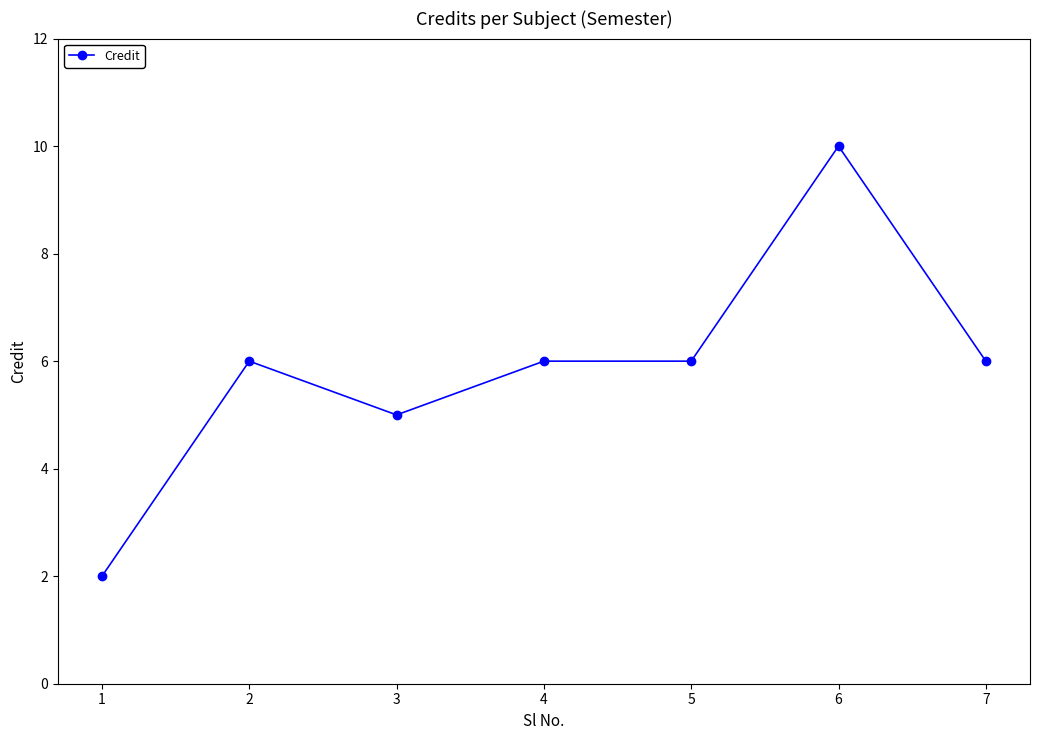

What is the difference between the second highest and minimum values?

4